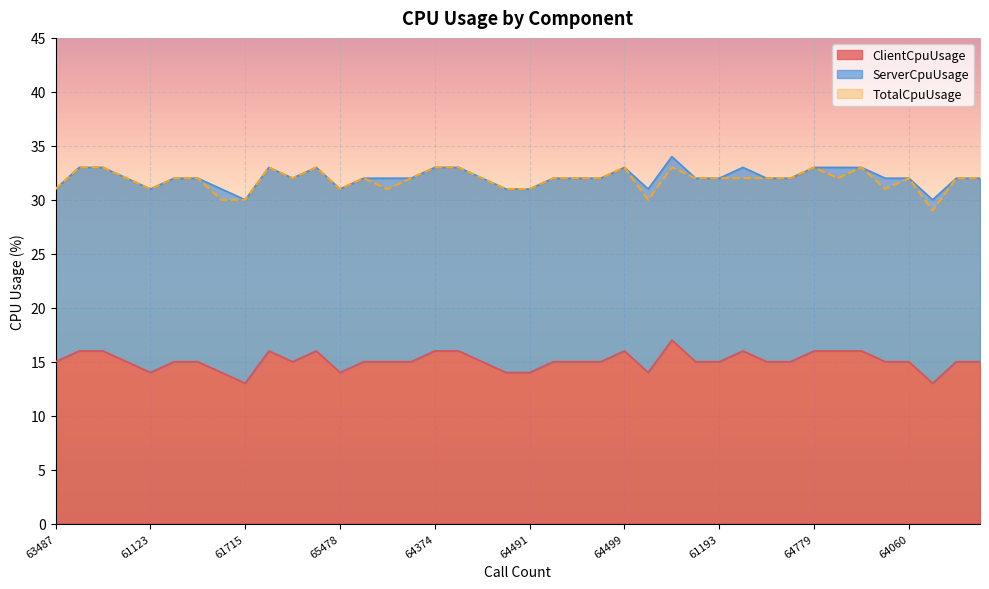

In ClientCpuUsage, how many points are lower than both neighbors (excluding endpoints)?

6